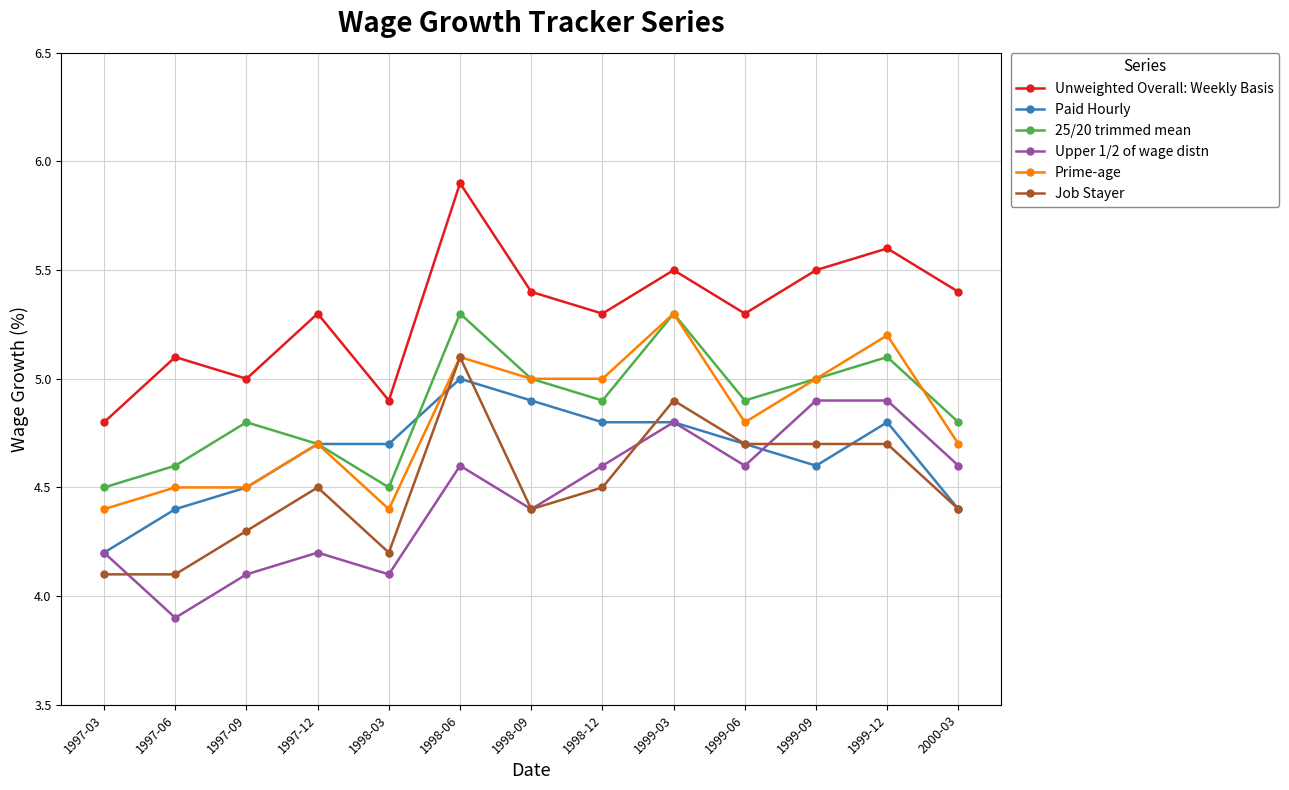

Where is Paid Hourly nearest to the value 4?

1997-03